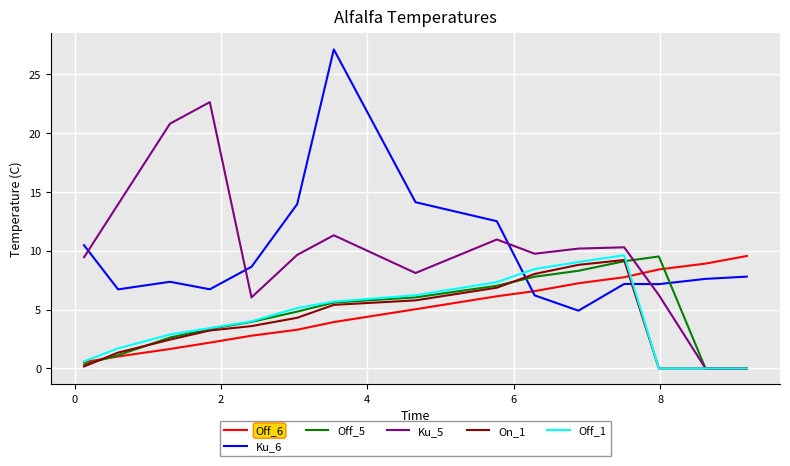

At how many categories does at least one series exceed 19?

3